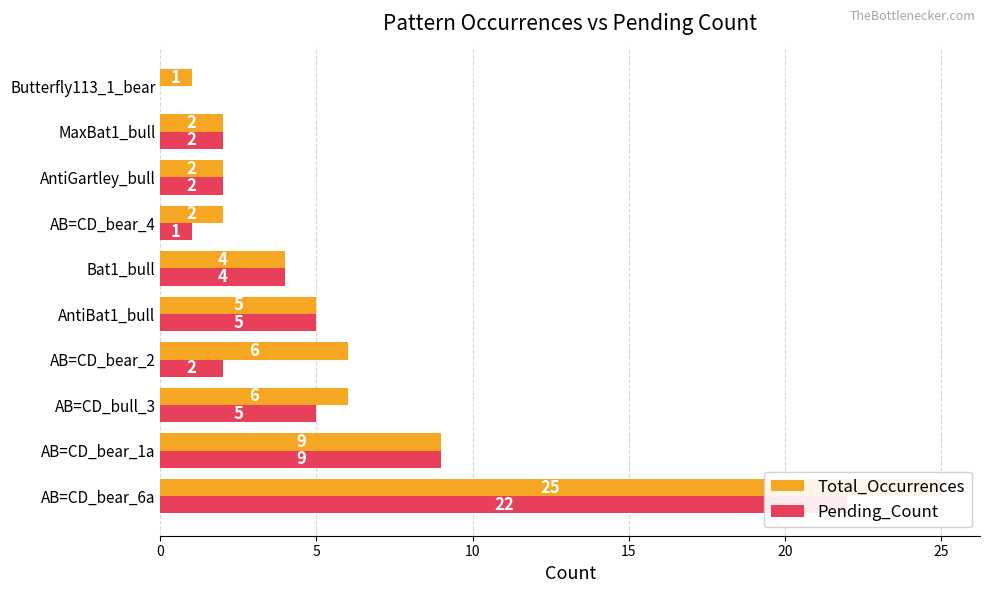

What position from the left is AntiGartley_bull?

8